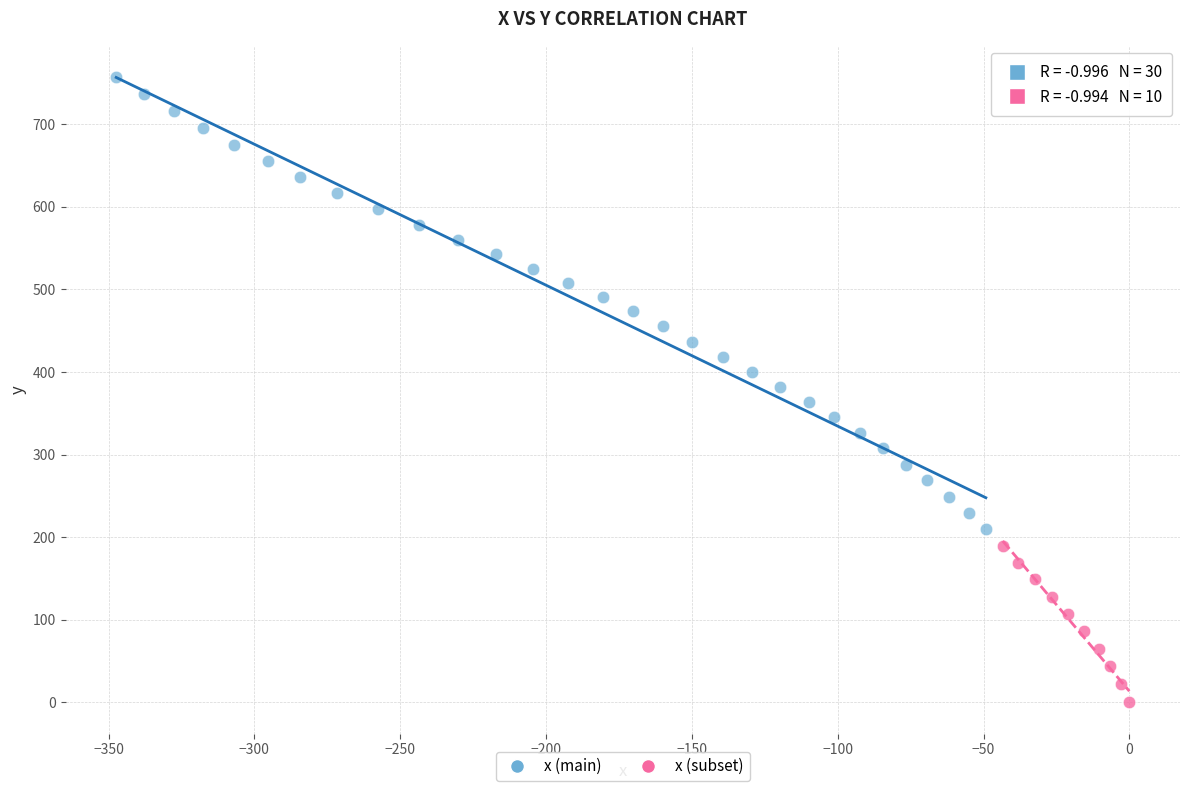

Which series reaches the minimum Y coordinate?

x (subset)